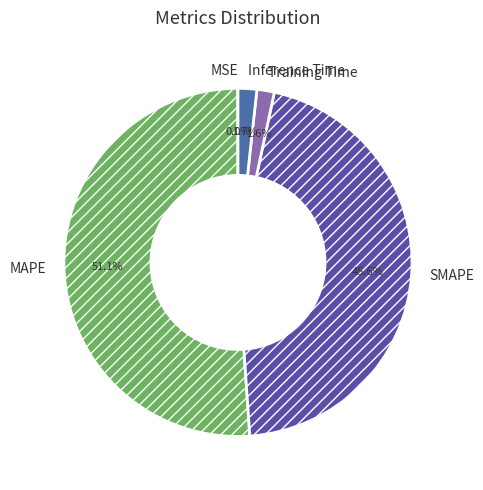

Is there any slice that represents more than half of the pie?

Yes